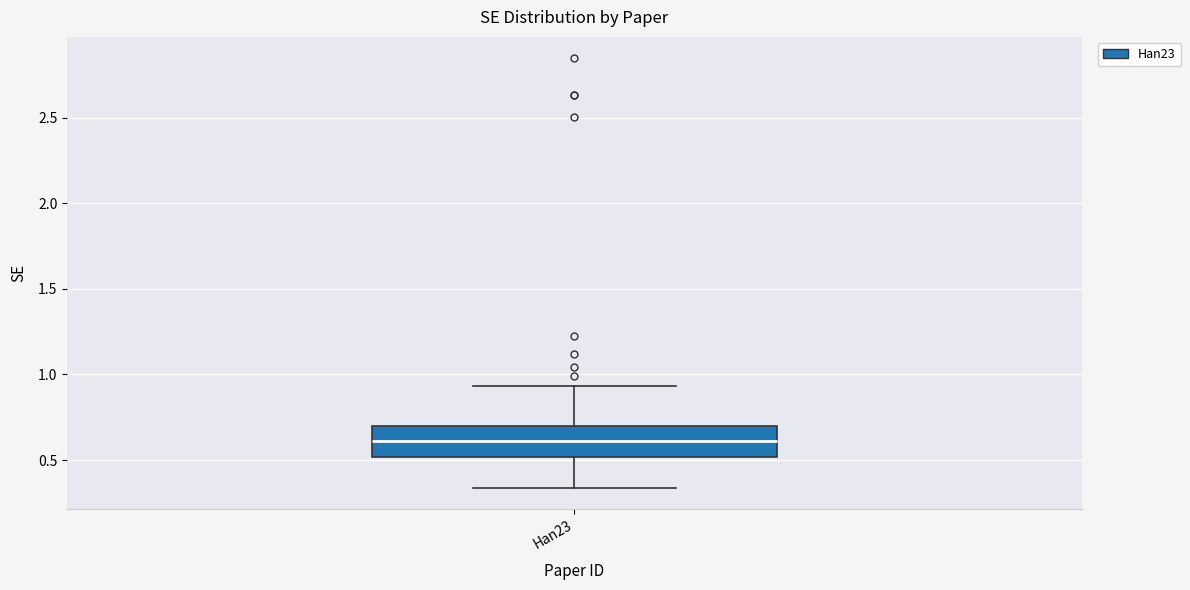

Where does the median line of the box for Han23 sit on the y-axis? The values are not printed on the chart, so give them approximately, as read against the axis.

0.60